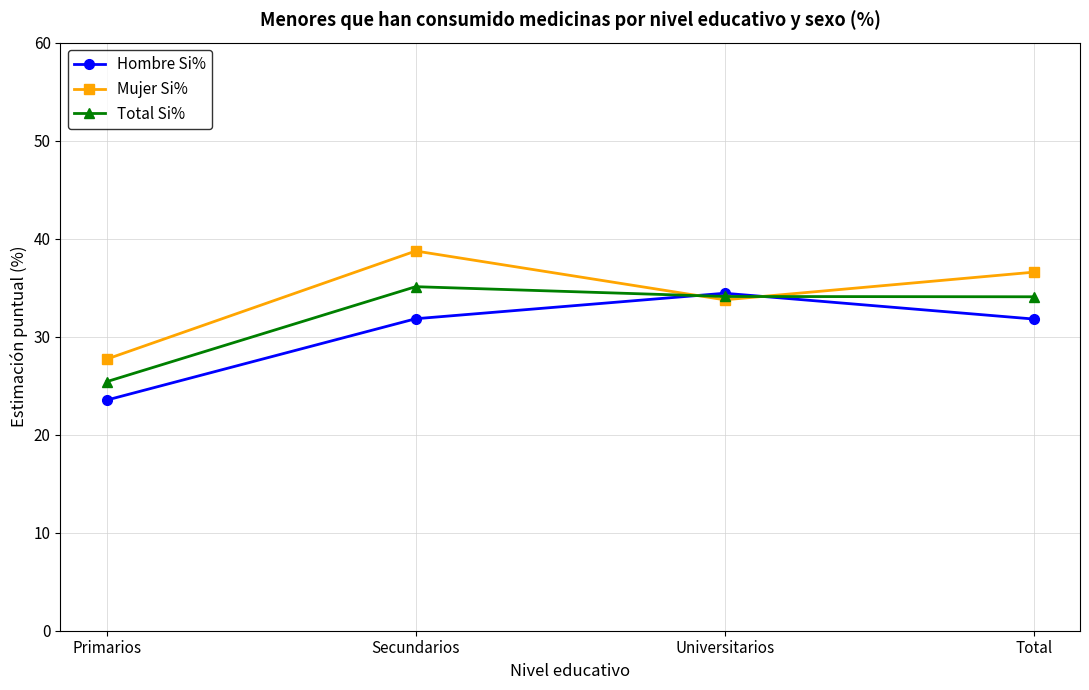

How many data points in Mujer Si% are above 36?

2